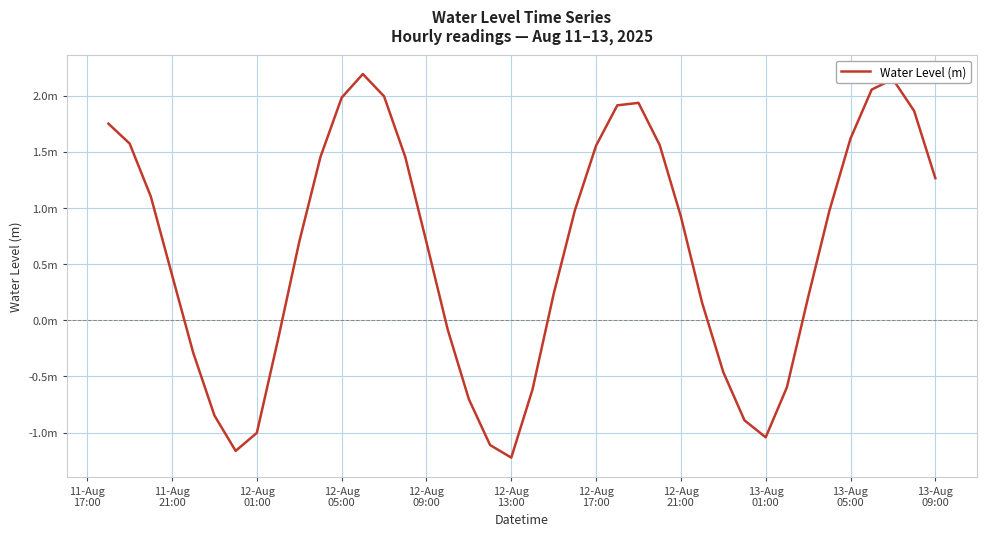

What is the difference between the maximum and second lowest values?

3.4